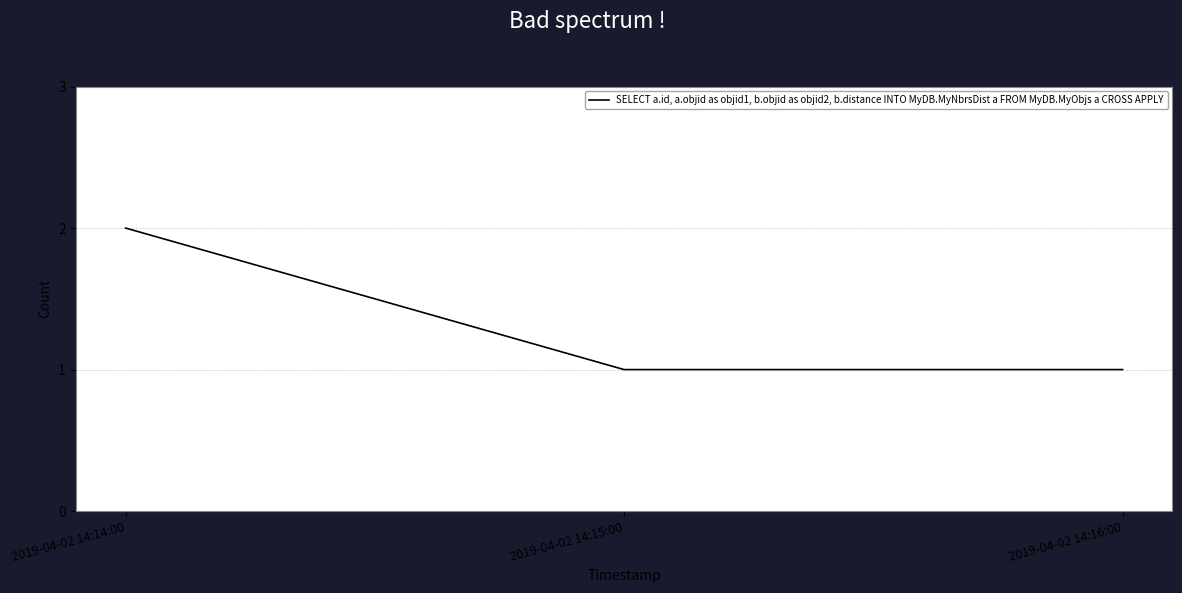

Reading left to right, list all the values displayed in this chart.

2019-04-02 14:14:00=2	2019-04-02 14:15:00=1	2019-04-02 14:16:00=1